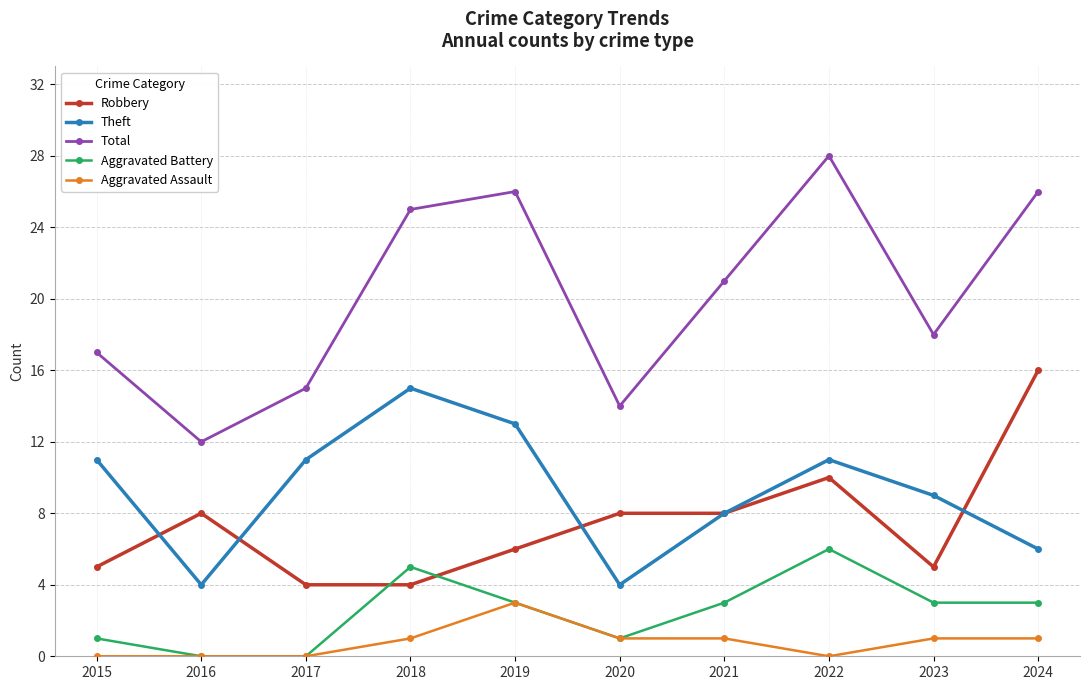

Reading left to right, transcribe all the data shown in this chart.

Robbery: 2015=5	2016=8	2017=4	2018=4	2019=6	2020=8	2021=8	2022=10	2023=5	2024=16
Theft: 2015=11	2016=4	2017=11	2018=15	2019=13	2020=4	2021=8	2022=11	2023=9	2024=6
Total: 2015=17	2016=12	2017=15	2018=25	2019=26	2020=14	2021=21	2022=28	2023=18	2024=26
Aggravated Battery: 2015=1	2016=0	2017=0	2018=5	2019=3	2020=1	2021=3	2022=6	2023=3	2024=3
Aggravated Assault: 2015=0	2016=0	2017=0	2018=1	2019=3	2020=1	2021=1	2022=0	2023=1	2024=1